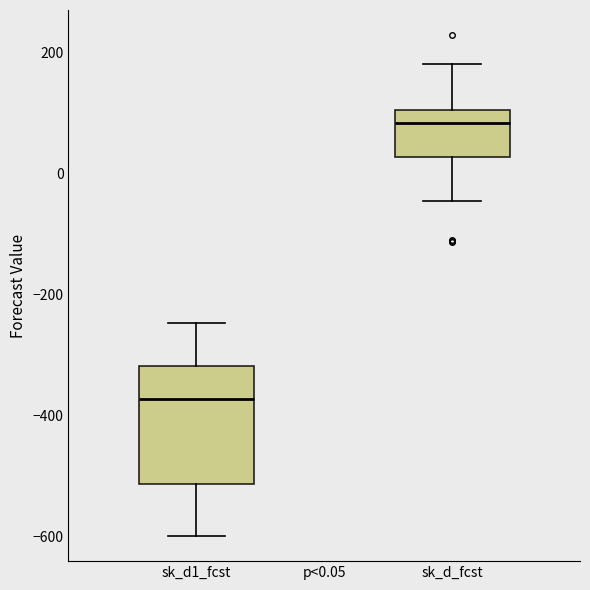

Which box has the highest median line?

sk_d_fcst